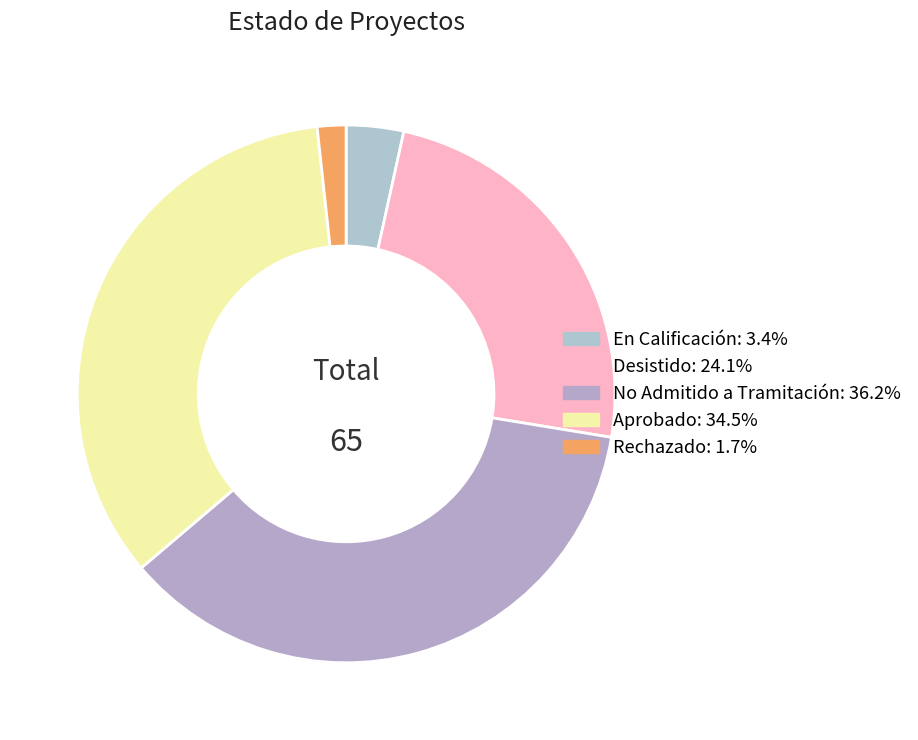

How many slices are in this pie chart?

5